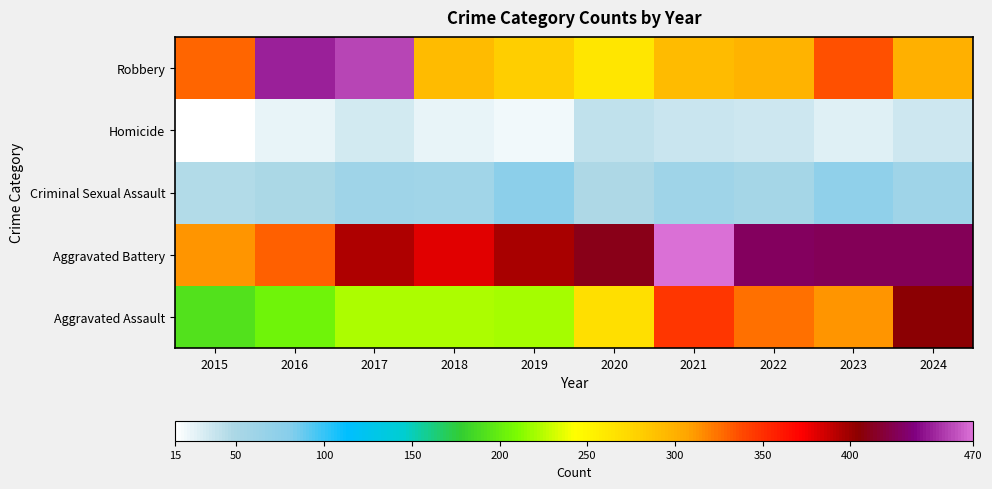

Is it true that Homicide equals 9 at 2024?

False